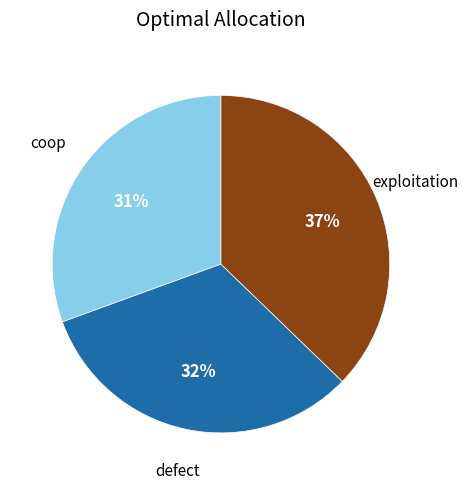

To the nearest percent, what is the average slice percentage?

33%